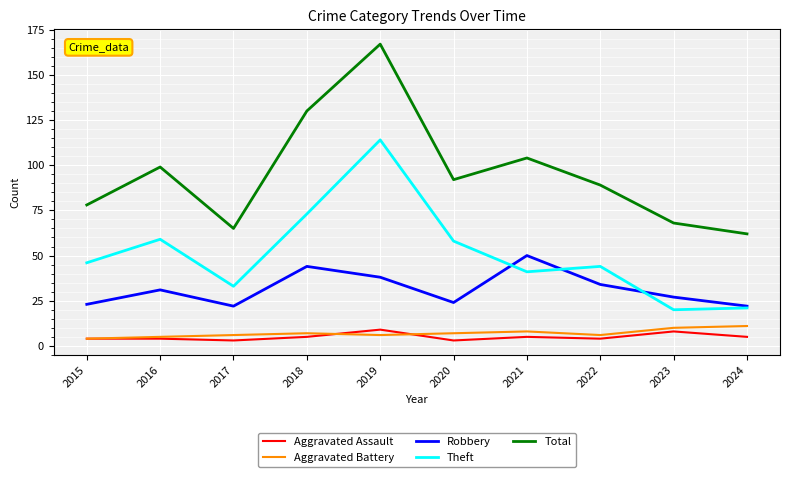

List the series in order of their peak value, highest first.

Total, Theft, Robbery, Aggravated Battery, Aggravated Assault